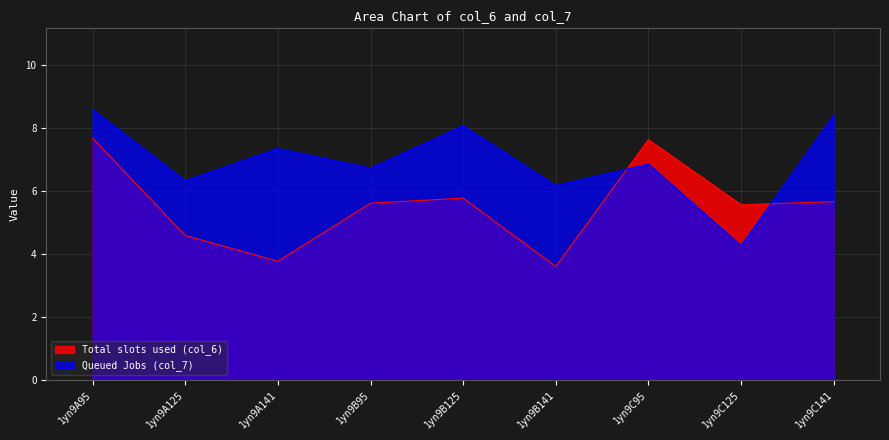

Reading right to left, what are all the values shown in this chart?

col_6: 5.7	5.6	7.6	3.6	5.8	5.6	3.8	4.6	7.7
col_7: 8.4	4.3	6.9	6.2	8.1	6.7	7.3	6.3	8.6